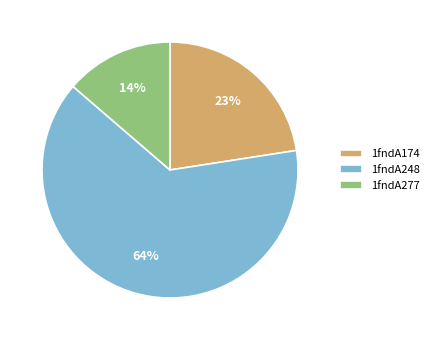

The 1fndA174 slice represents 23% of the pie. True or false?

True